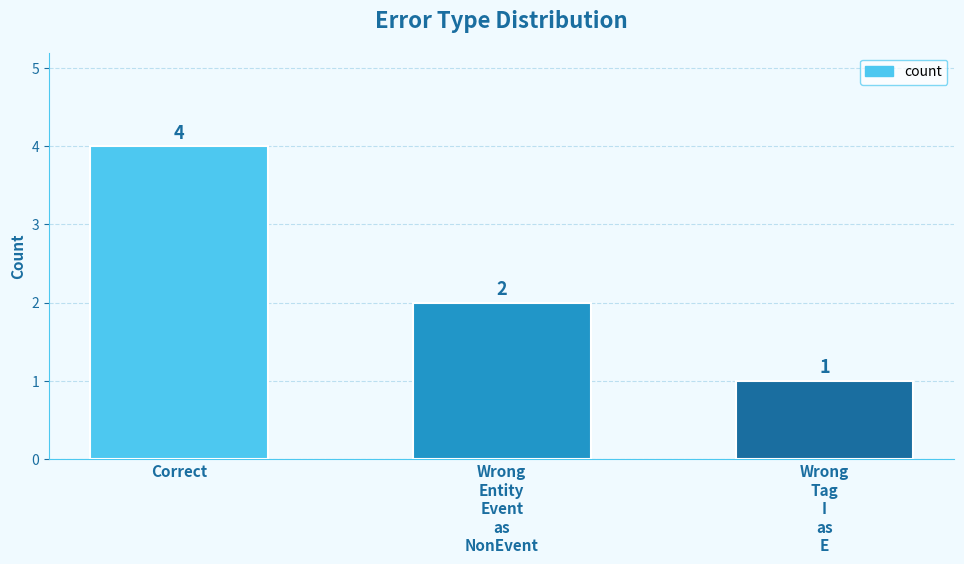

Reading right to left, list all the values displayed in this chart.

Wrong
Tag
I
as
E=1	Wrong
Entity
Event
as
NonEvent=2	Correct=4